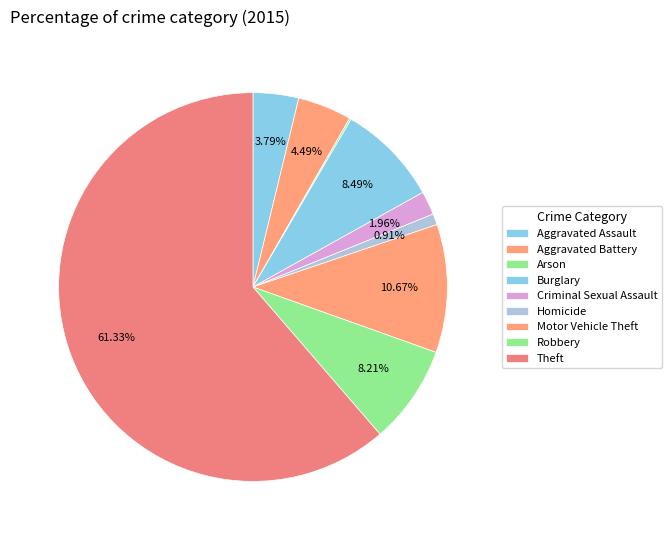

Does Motor Vehicle Theft account for over 50% of the chart?

No